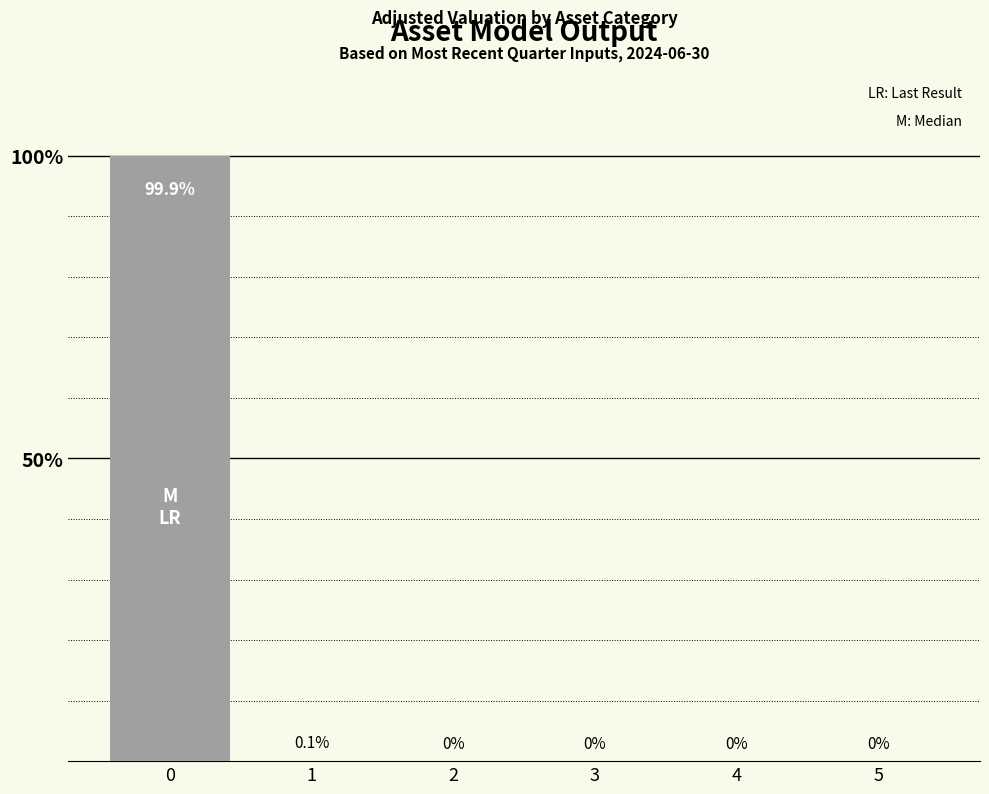

The chart shows a value of 0.0 at 4. True or false?

True